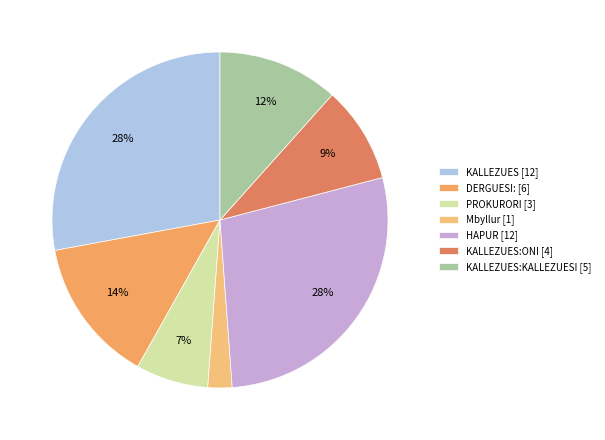

To the nearest percent, what is the difference between the largest and smallest slice percentages?

26%